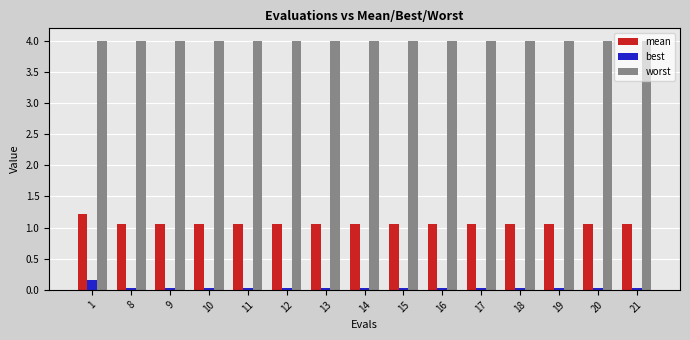

The best series shows 0.0 at 18. True or false?

True